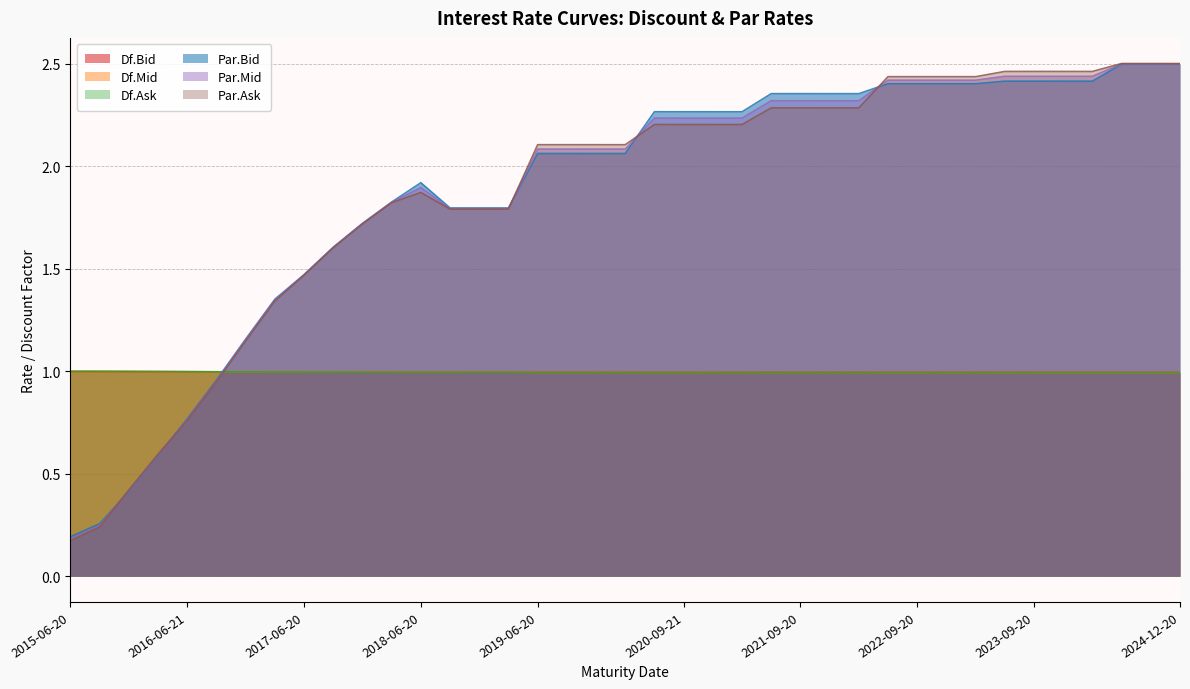

True or false: Par.Ask has a value of 1.3 at 2017-03-20.

True